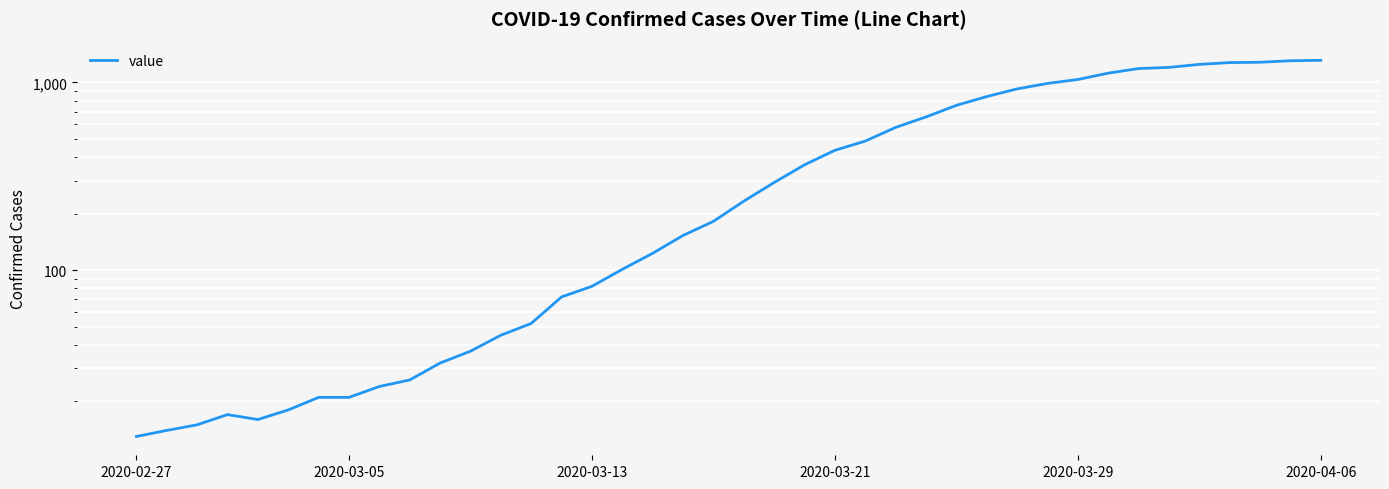

Where is the data nearest to the value 662?

26